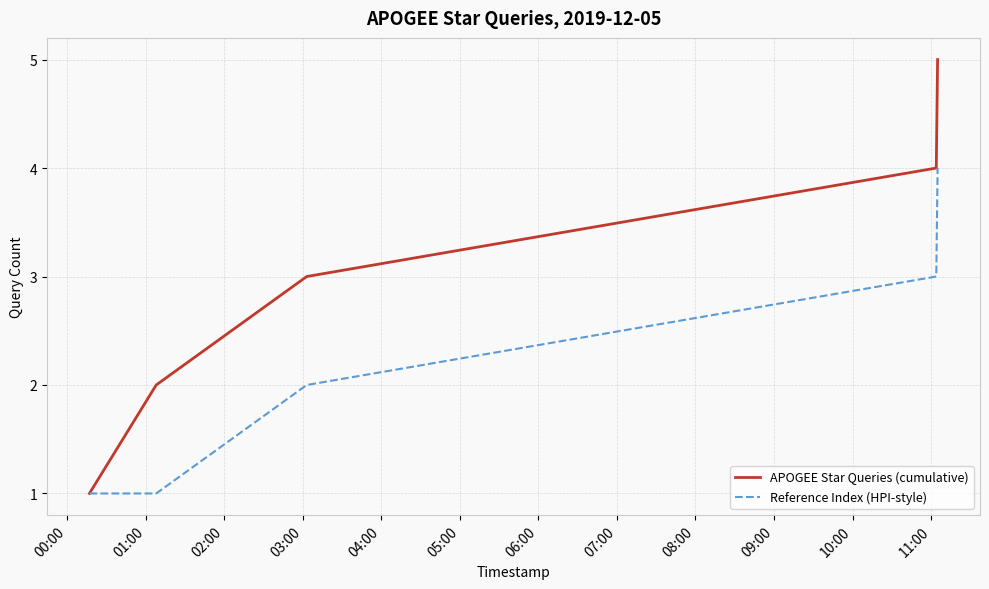

Reading left to right, list all the values displayed in this chart.

APOGEE Star Queries (cumulative): 1	2	3	4	5
Reference Index (HPI-style): 1	1	2	3	4